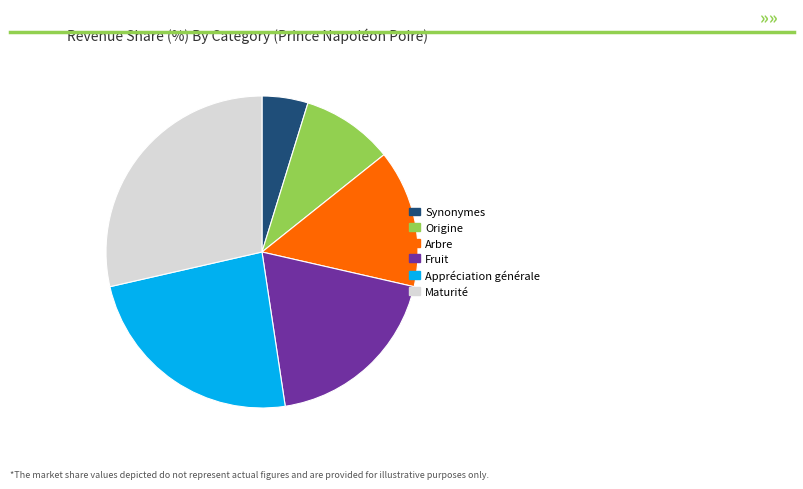

How many segments does this pie chart have?

6